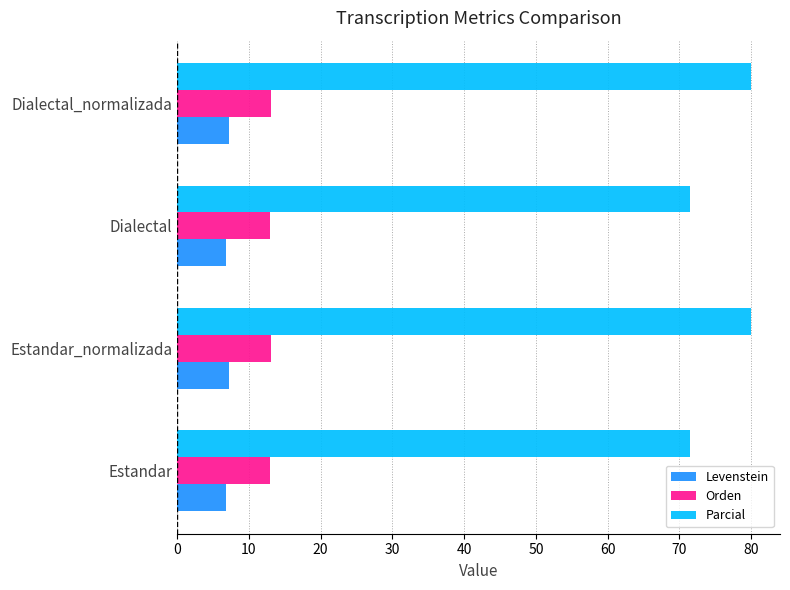

How many values in the Orden series exceed 13?

2